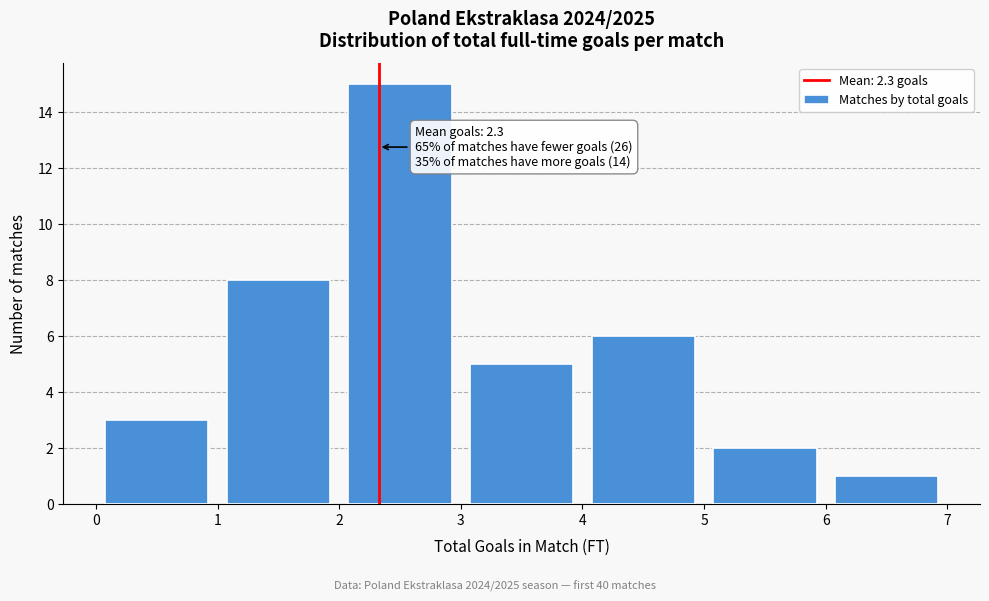

Over which range of the x-axis is the bar tallest?

2 to 3